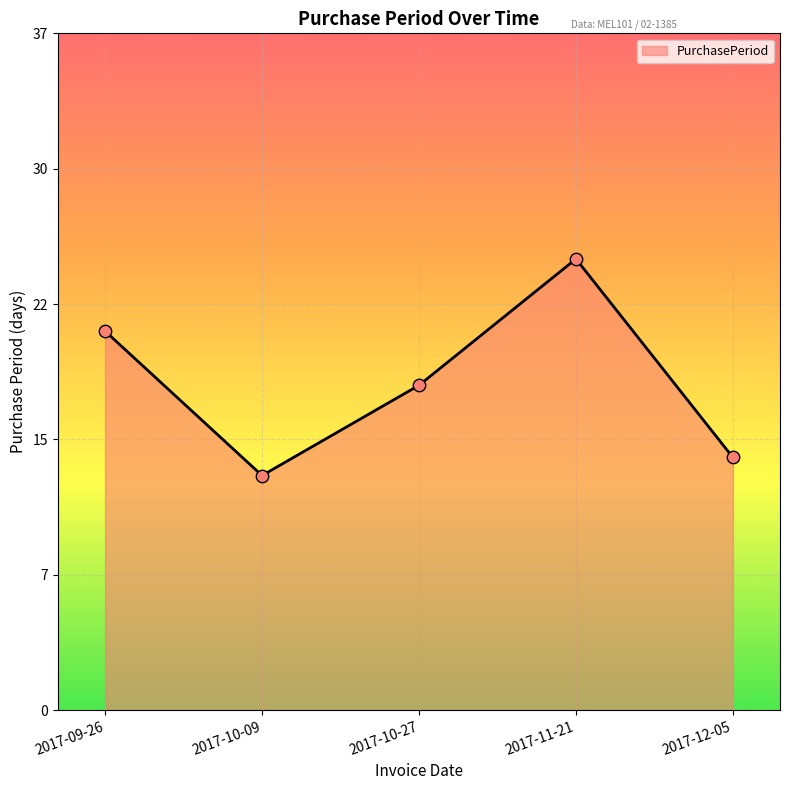

What is the change in value from 2017-09-26 to 2017-10-09?

-8